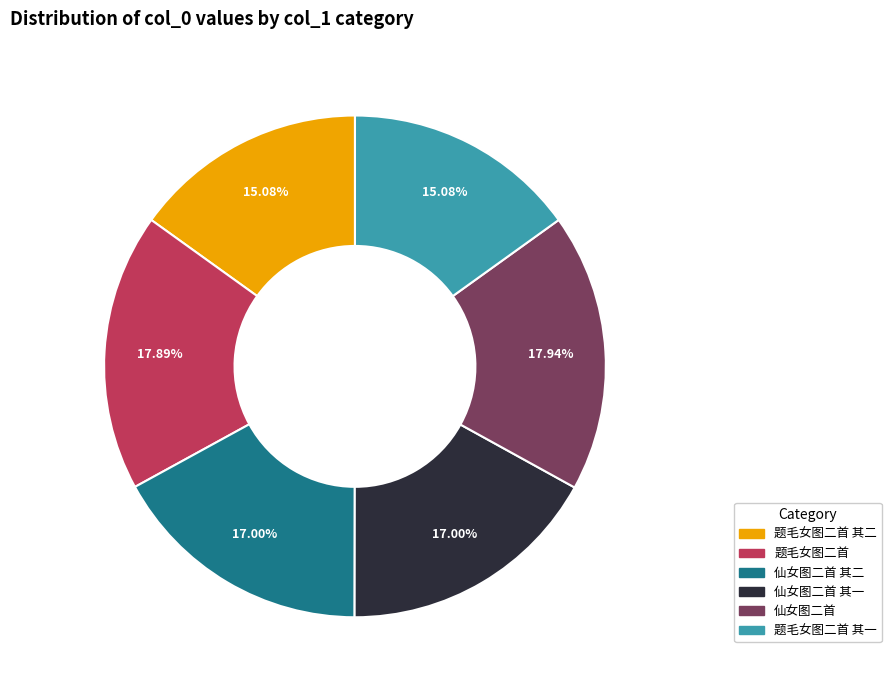

Does any single category account for the majority?

No